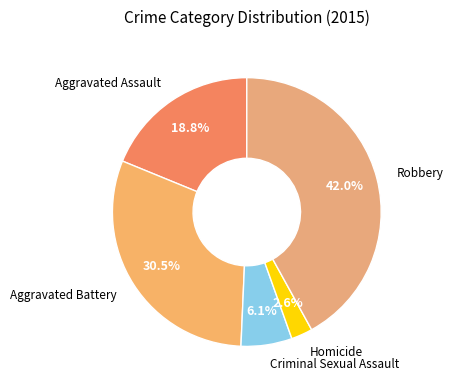

How many slices are in this pie chart?

5